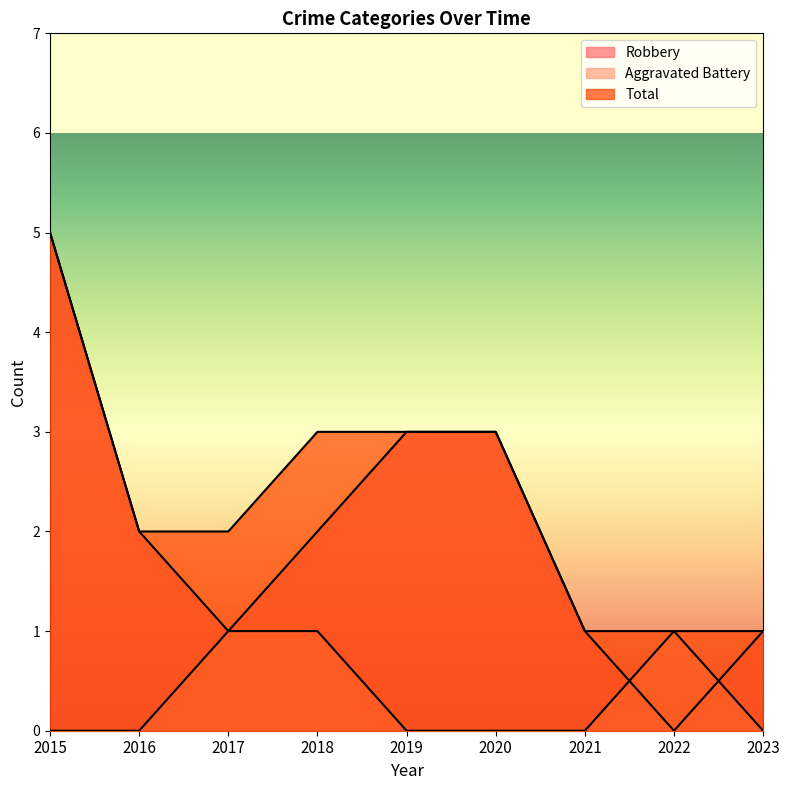

Which series changed the most between 2016 and 2019?

Robbery